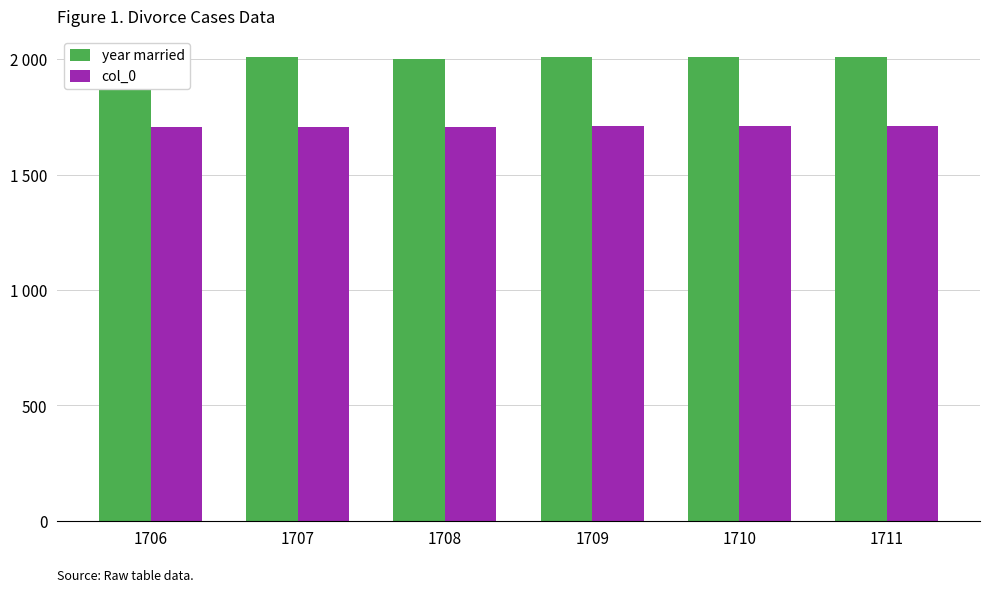

What is the minimum value for year married?

1994